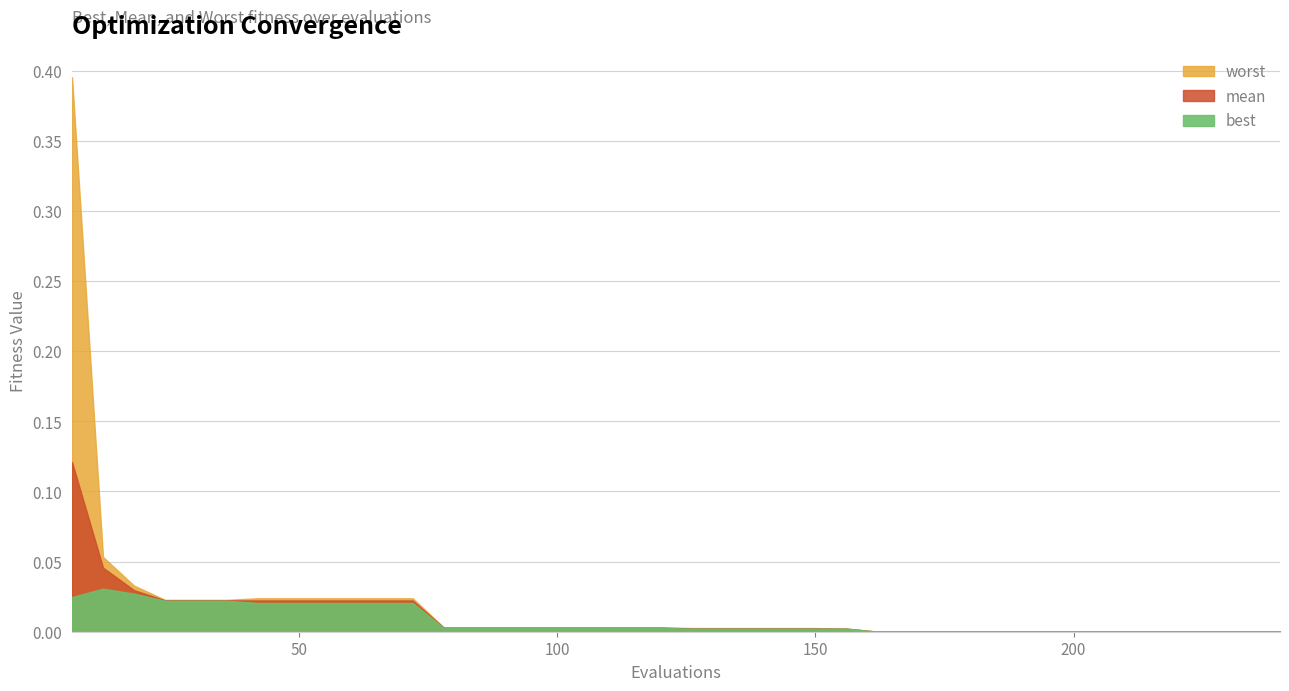

Rank the series by their maximum value, from highest to lowest.

worst, mean, best